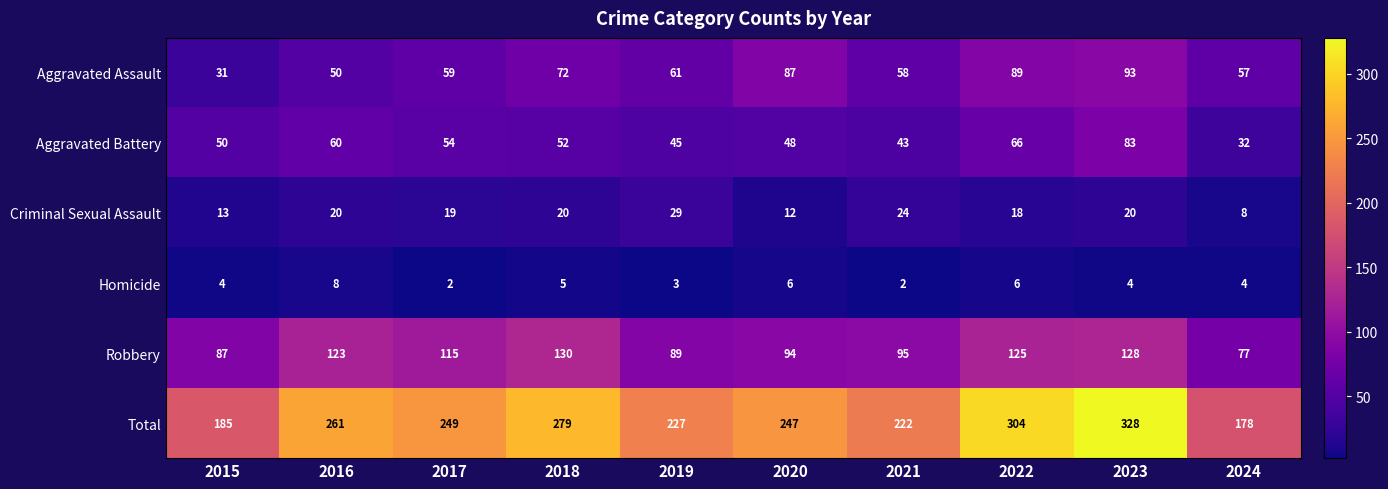

Is it true that Total equals 446 at 2017?

False